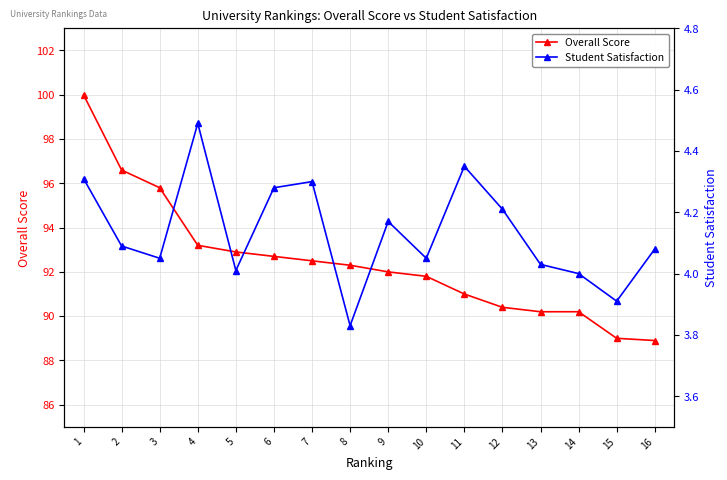

What is the highest value of the Overall Score series?

100.0